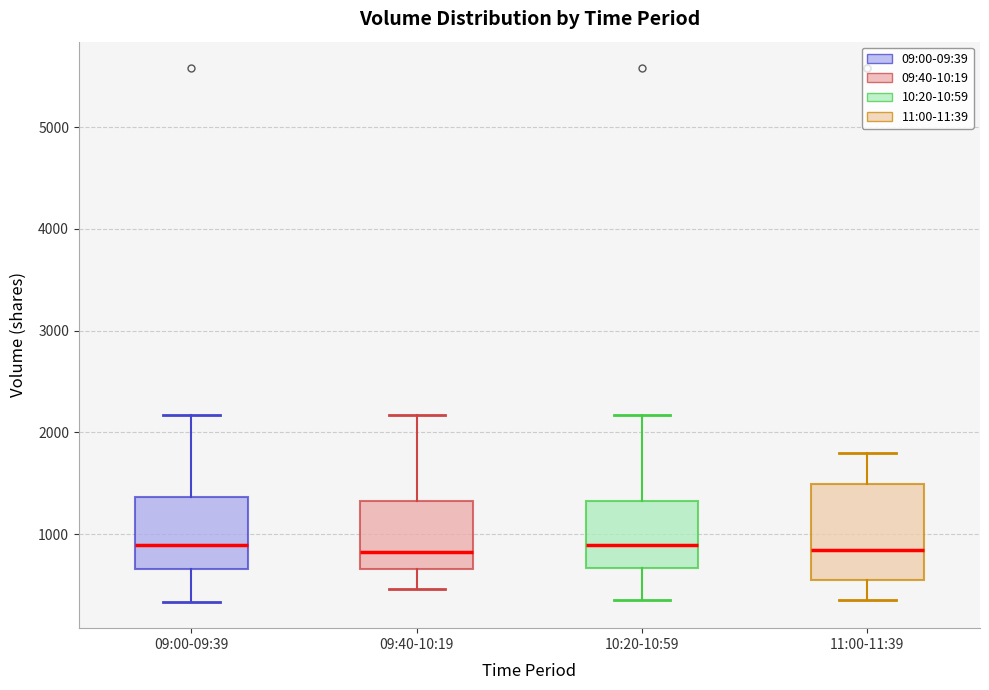

Where does the median line of the box for 10:20-10:59 sit on the y-axis? The values are not printed on the chart, so give them approximately, as read against the axis.

900